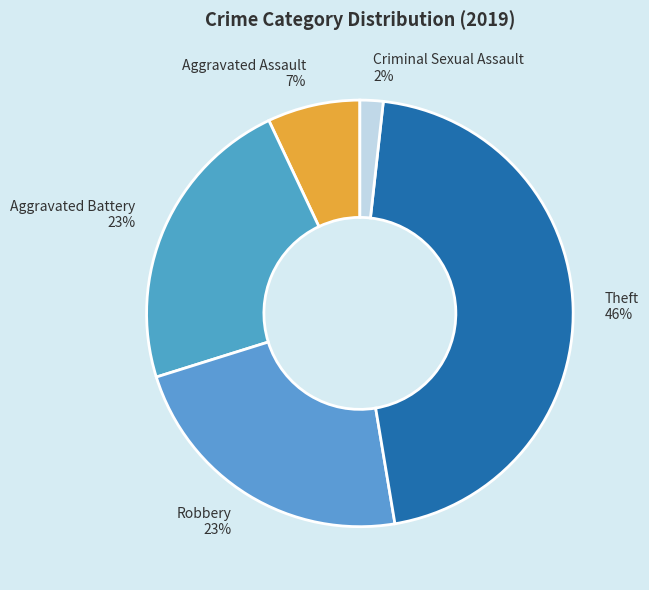

Do Aggravated Assault and Robbery together represent more than half of the pie?

No